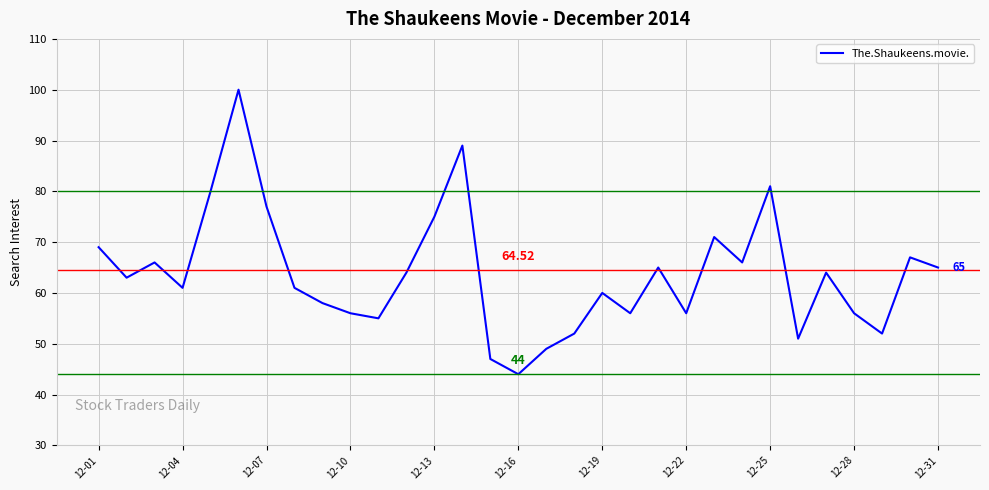

What is the difference between the maximum and minimum values?

56